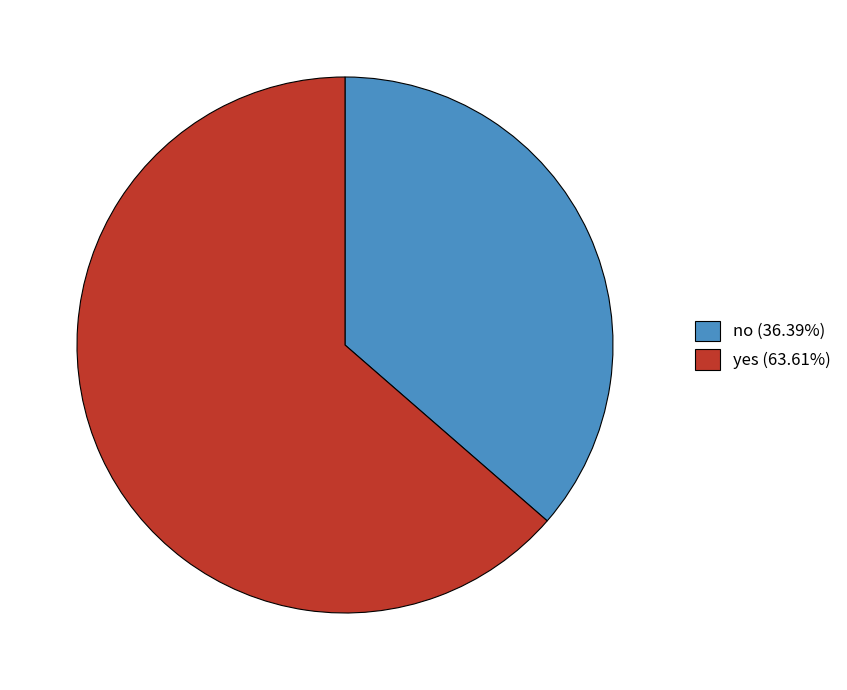

Is no (36.39%) the majority of the pie?

No